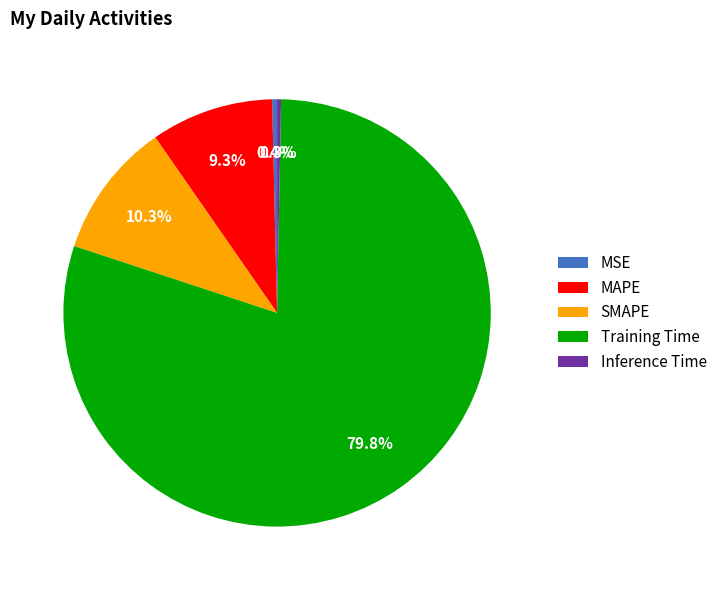

True or false: MAPE accounts for 9% of the total.

True